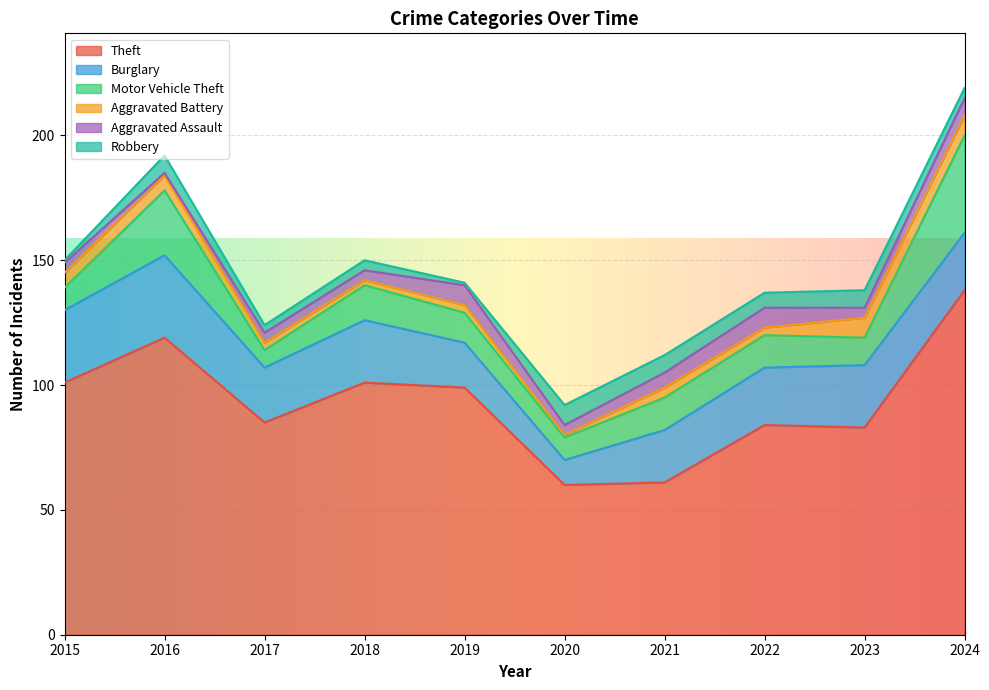

What is the difference between the second highest and second lowest values in the Aggravated Battery series?

6